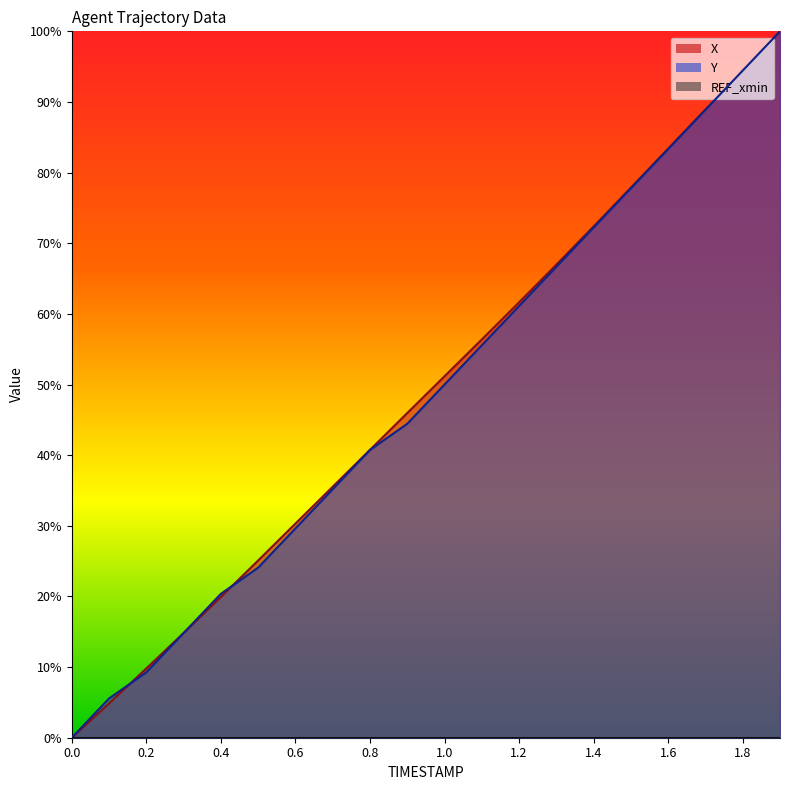

The value of Y at 0.8 is 71.4. True or false?

False